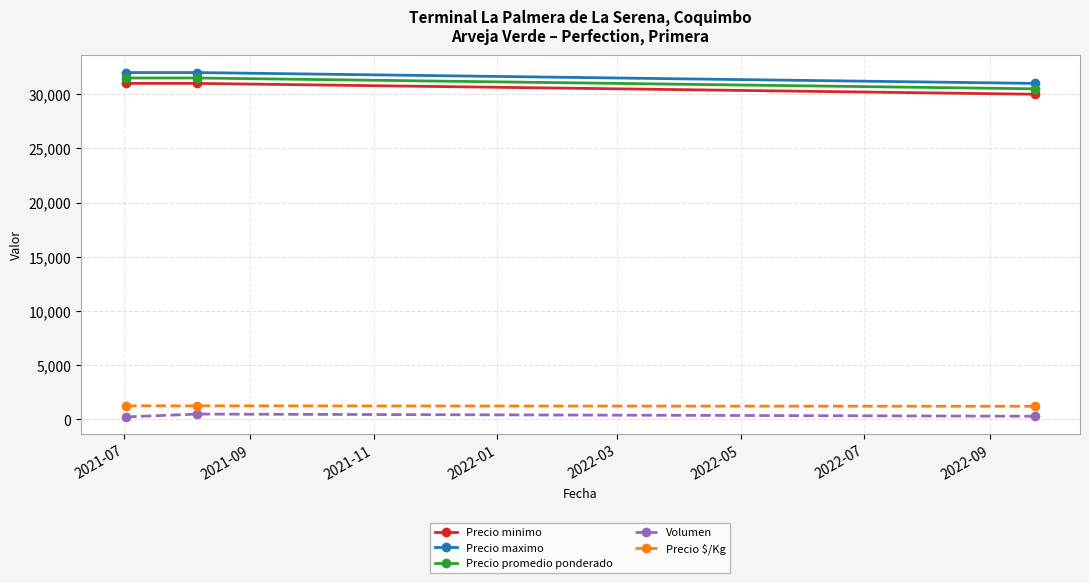

What is the value of the Precio minimo point at the 3rd from the left?

30000